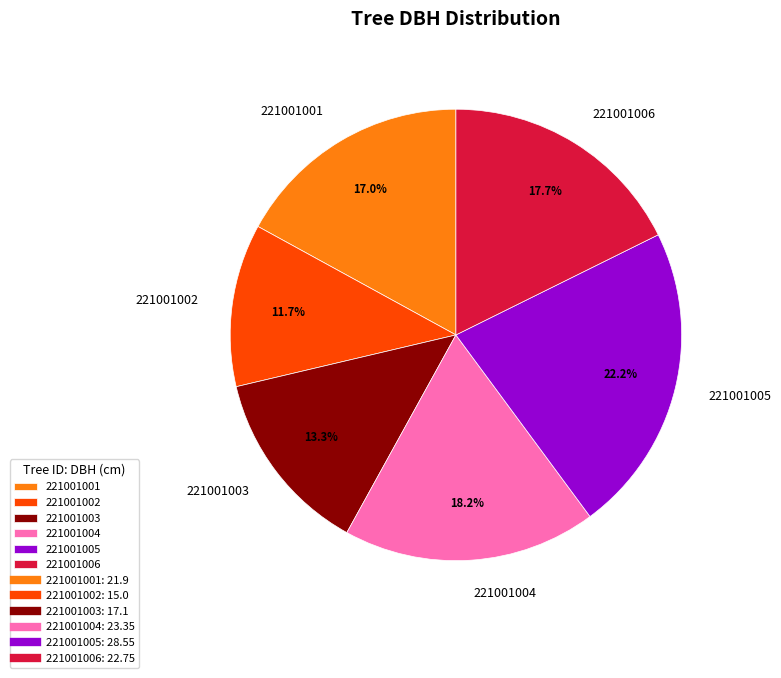

True or false: 221001001 accounts for 17% of the total.

True